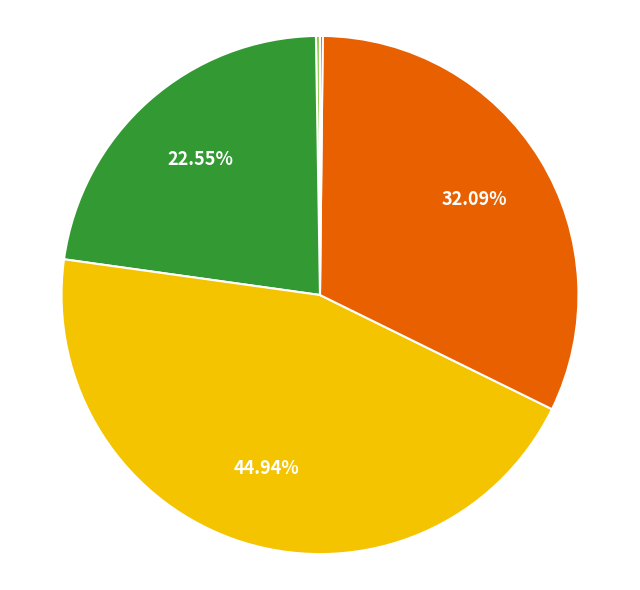

Does any single category account for the majority?

No